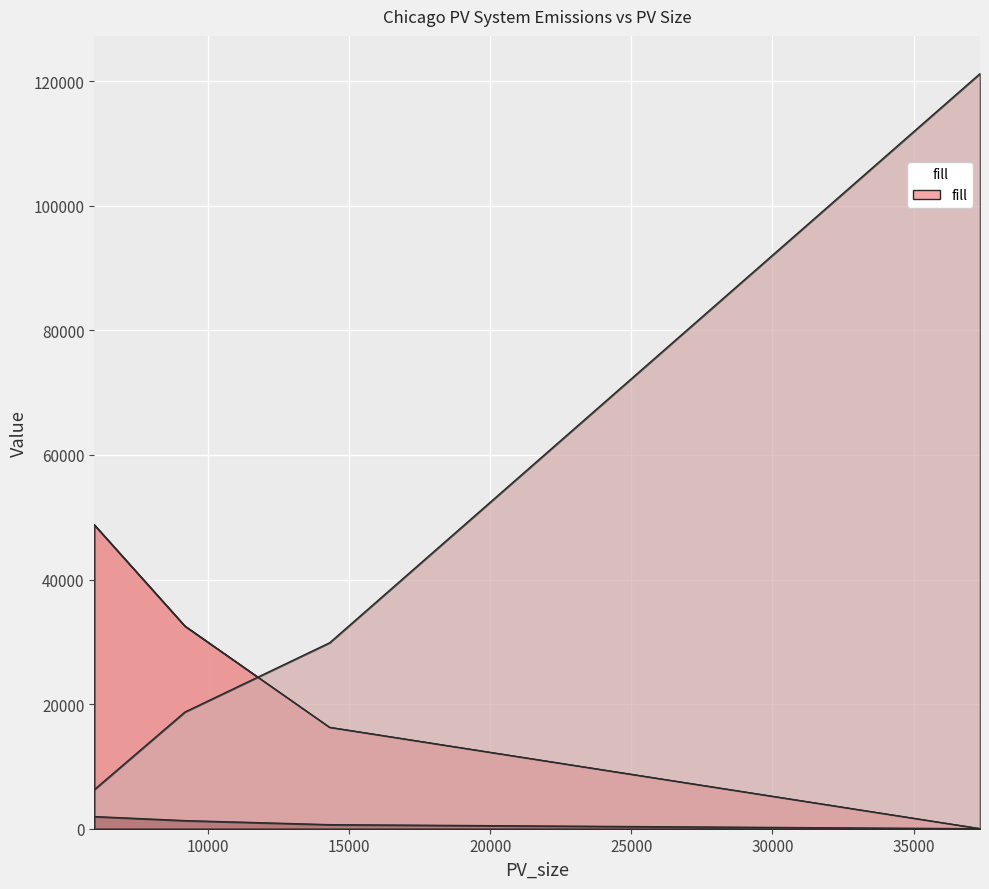

Which series ends up on top after the final intersection of LifeCycle_Emissions_CO2 and Battery_size?

Battery_size